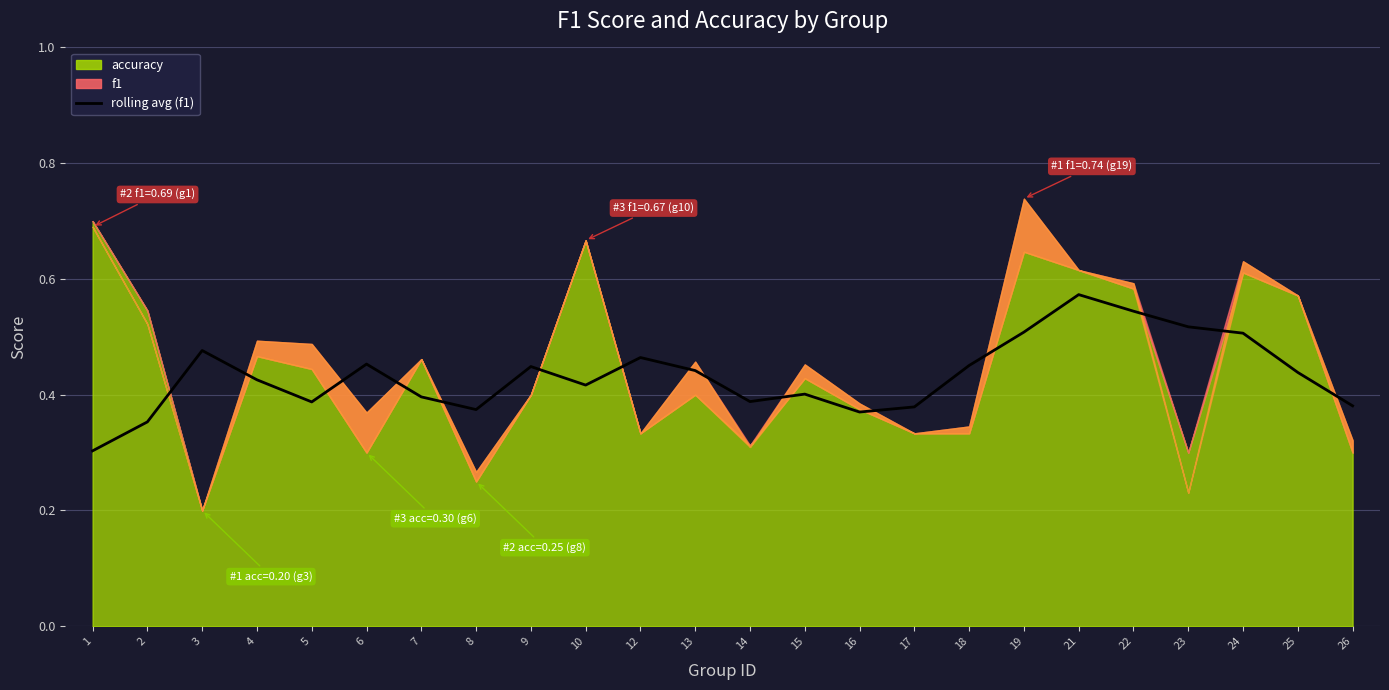

Reading right to left, list all the values displayed in this chart.

26=0.4	25=0.4	24=0.5	23=0.5	22=0.5	21=0.6	19=0.5	18=0.5	17=0.4	16=0.4	15=0.4	14=0.4	13=0.4	12=0.5	10=0.4	9=0.4	8=0.4	7=0.4	6=0.5	5=0.4	4=0.4	3=0.5	2=0.4	1=0.3